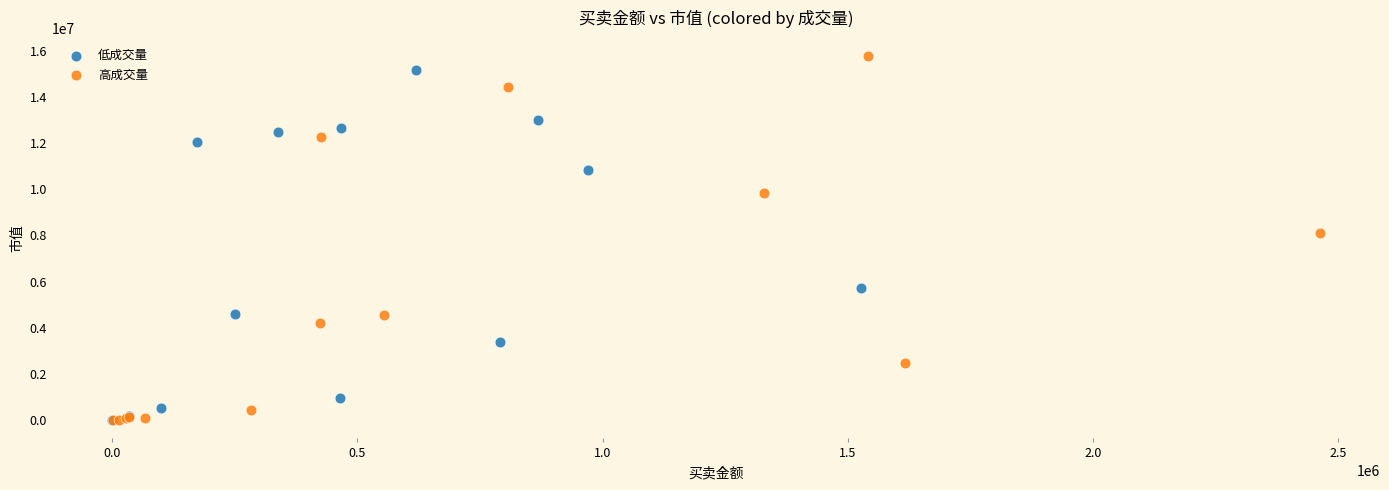

Which series has the largest Y range (max minus min)?

高成交量